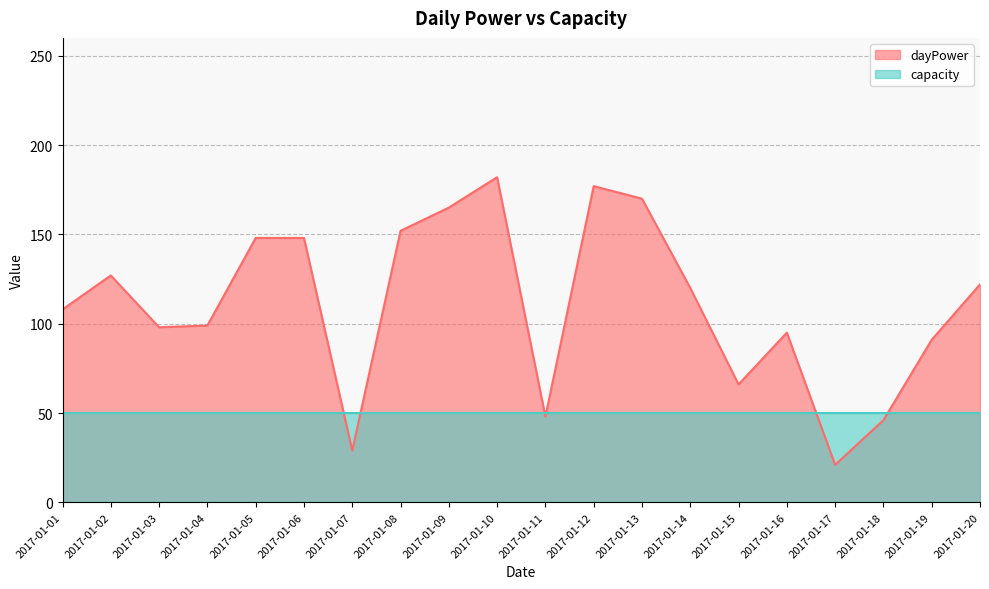

What is the difference between the values at 2017-01-12 and 2017-01-19?

86